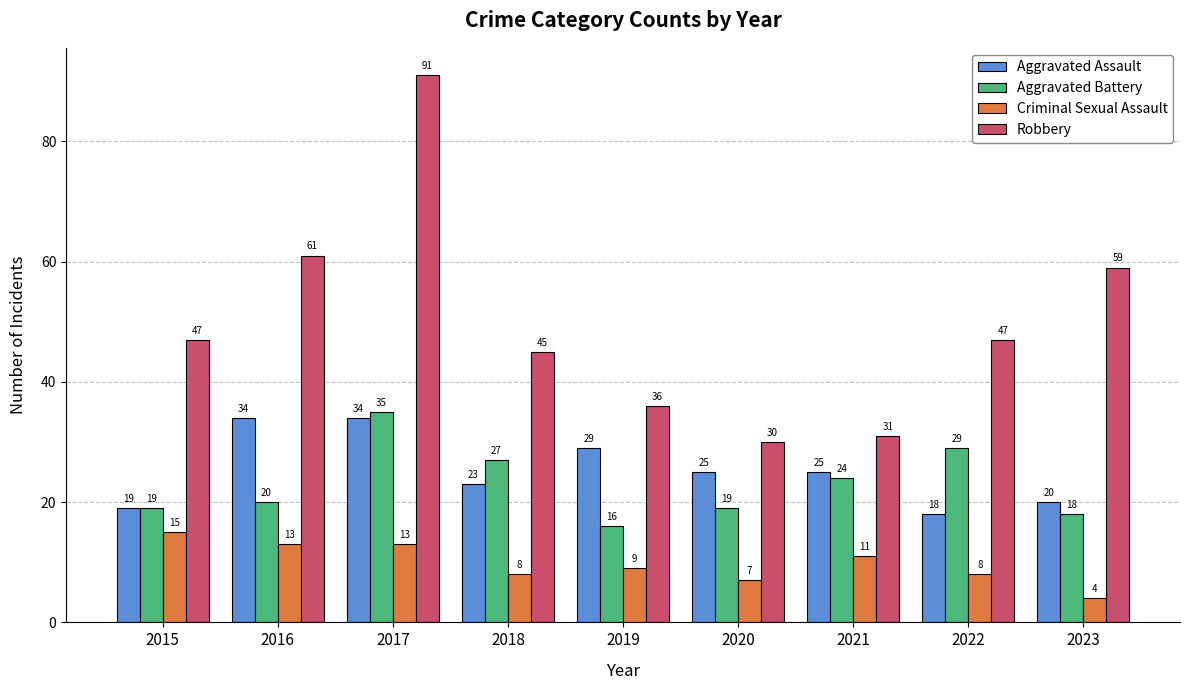

At 2021, list the series in order from largest to smallest.

Robbery, Aggravated Assault, Aggravated Battery, Criminal Sexual Assault